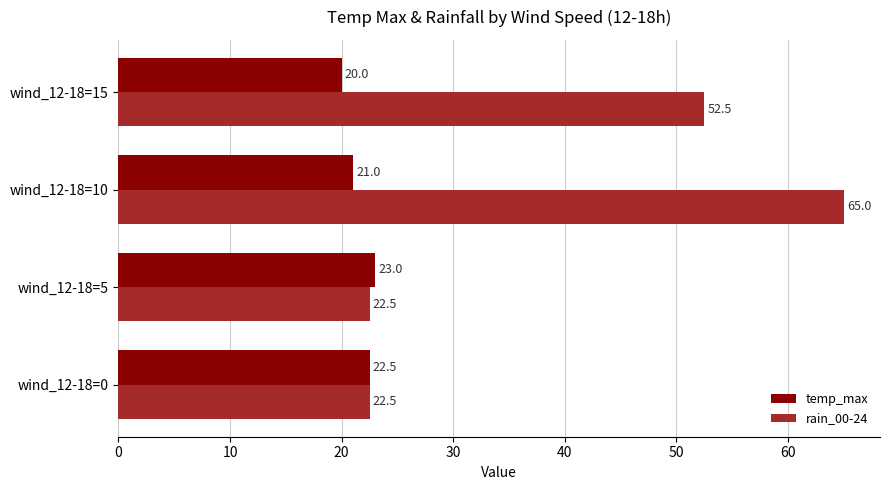

The temp_max series shows 20.0 at wind_12-18=15. True or false?

True